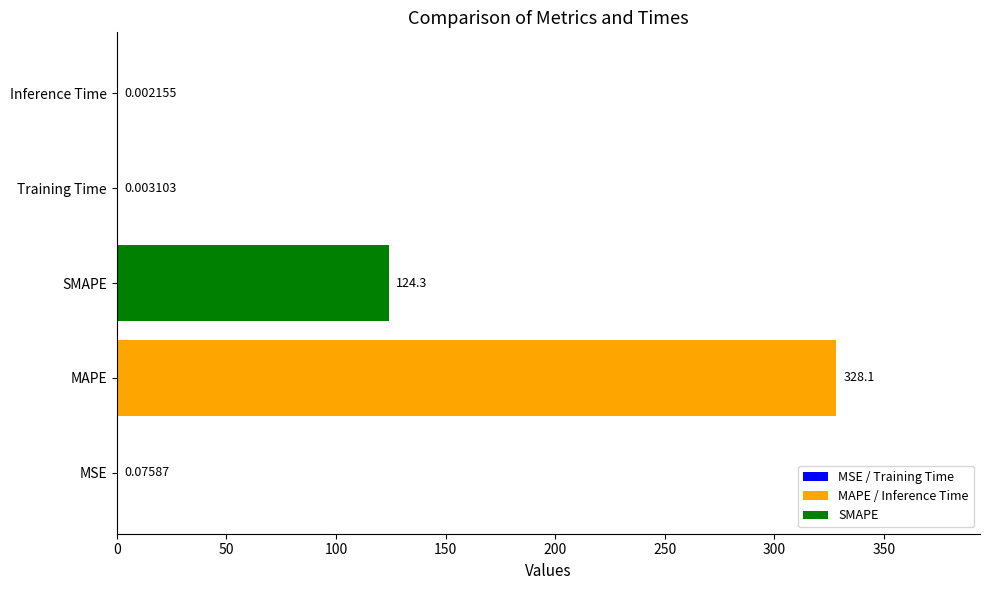

Which has a higher value, SMAPE or Training Time?

SMAPE